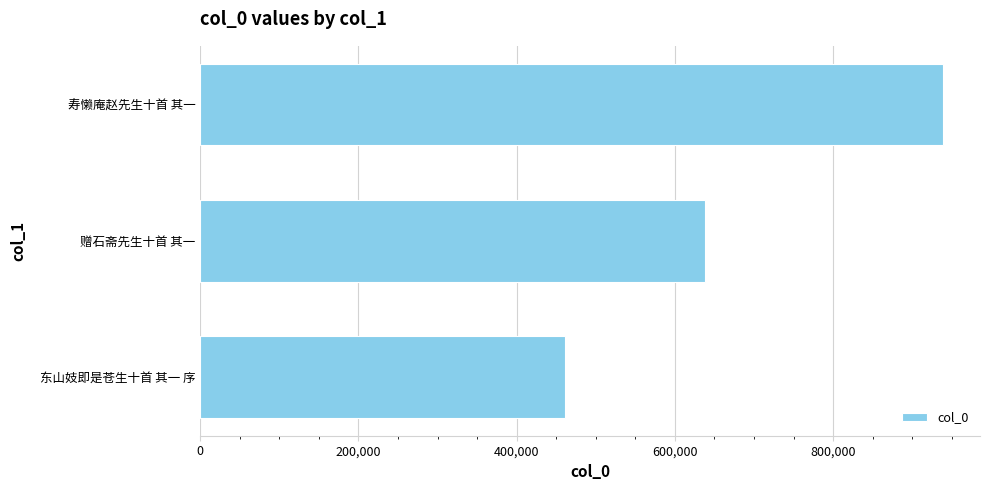

What is the difference between the second highest and minimum values?

176637